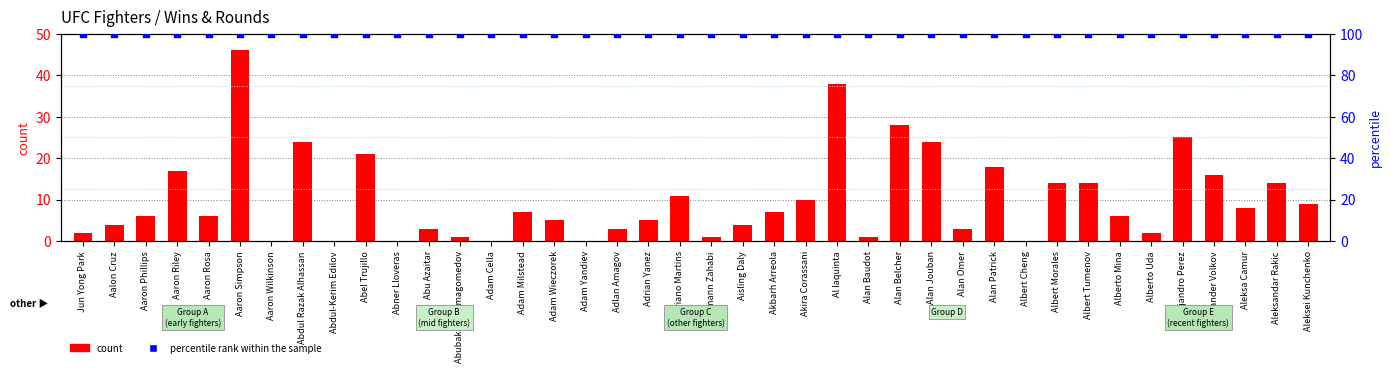

What is the total value across all series at Abdul Razak Alhassan?

124